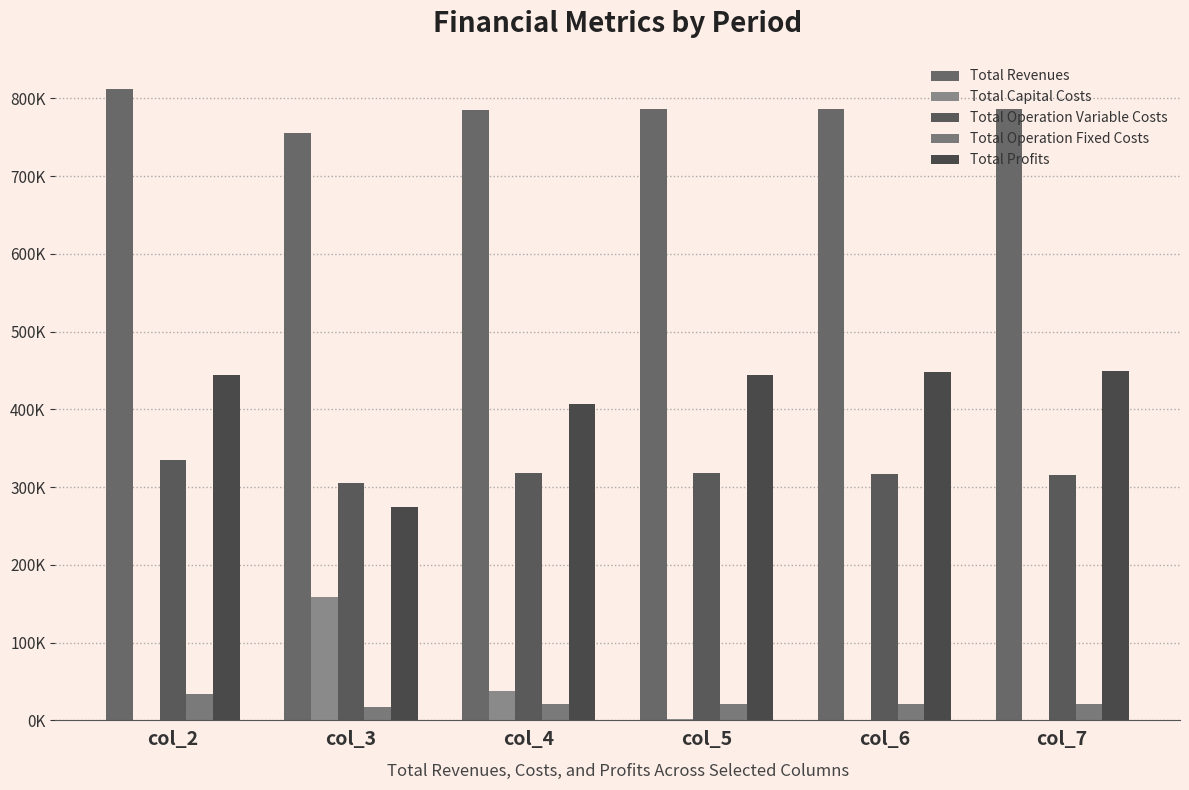

Reading right to left, what are all the values shown in this chart?

Total Revenues: 786175.1	786175.1	786175.1	784455.8	755259.4	812624.5
Total Capital Costs: 0.0	0.0	2400.0	38400.0	159200.0	0.0
Total Operation Variable Costs: 316242.8	317245.8	318247.3	318404.6	305029.5	334314.9
Total Operation Fixed Costs: 21017.3	21017.3	21017.3	20765.0	16729.7	33627.6
Total Profits: 448915.0	447912.1	444510.5	406886.1	274300.2	444682.0